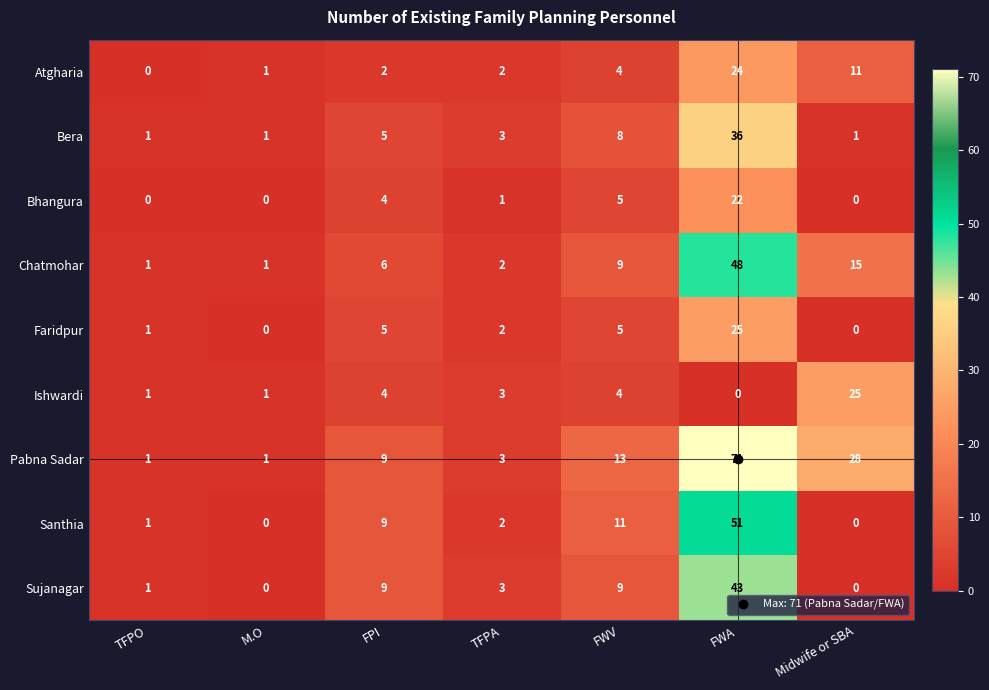

What is the average value of the Chatmohar series?

12